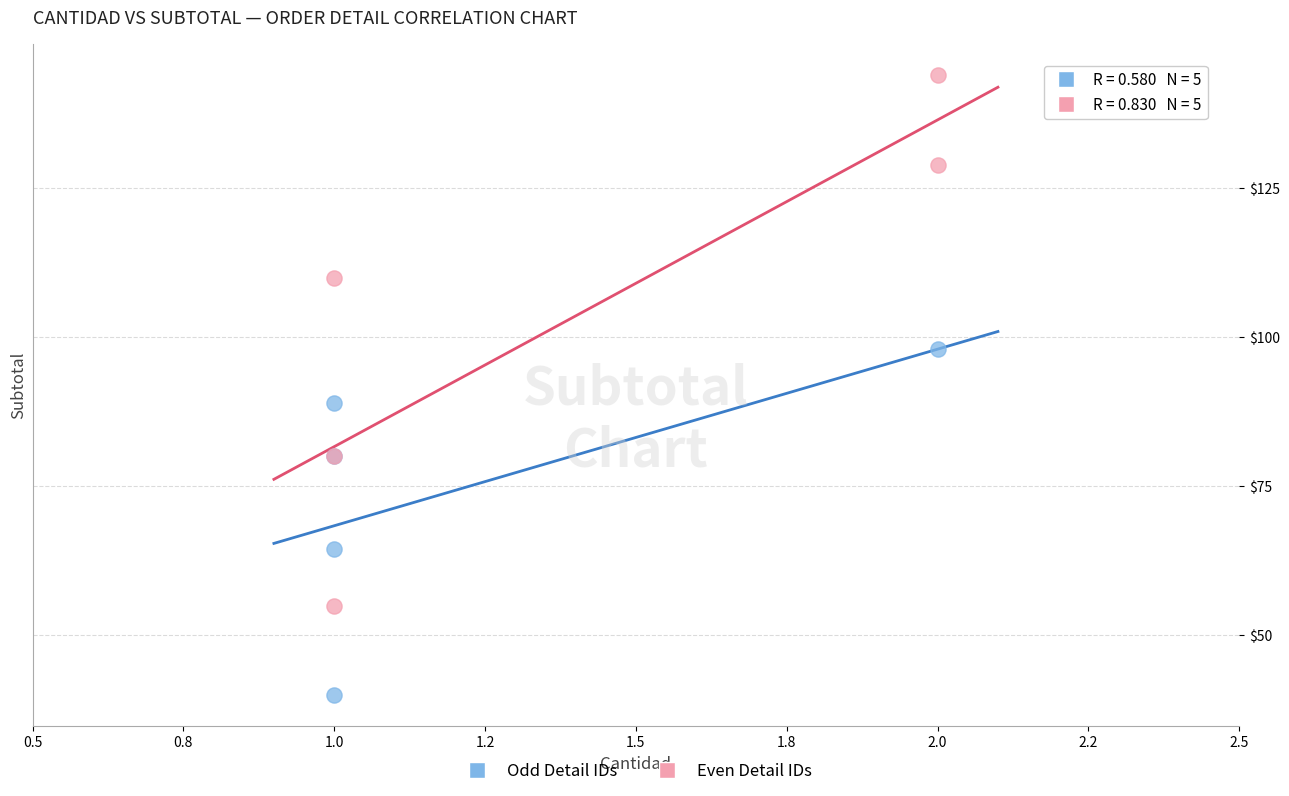

Which series reaches the maximum Y coordinate?

Even Detail IDs